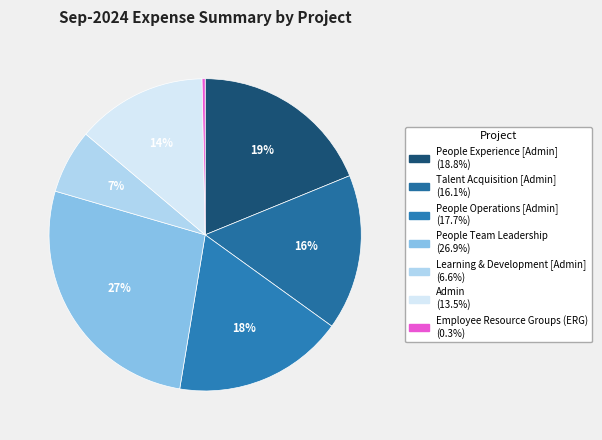

Do People Experience [Admin] and Admin together represent more than half of the pie?

No